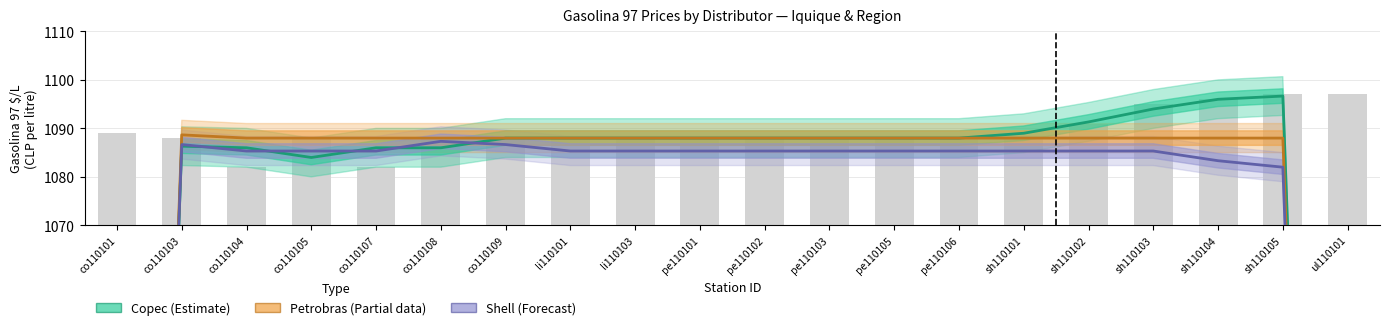

What position from the right is co110105?

17